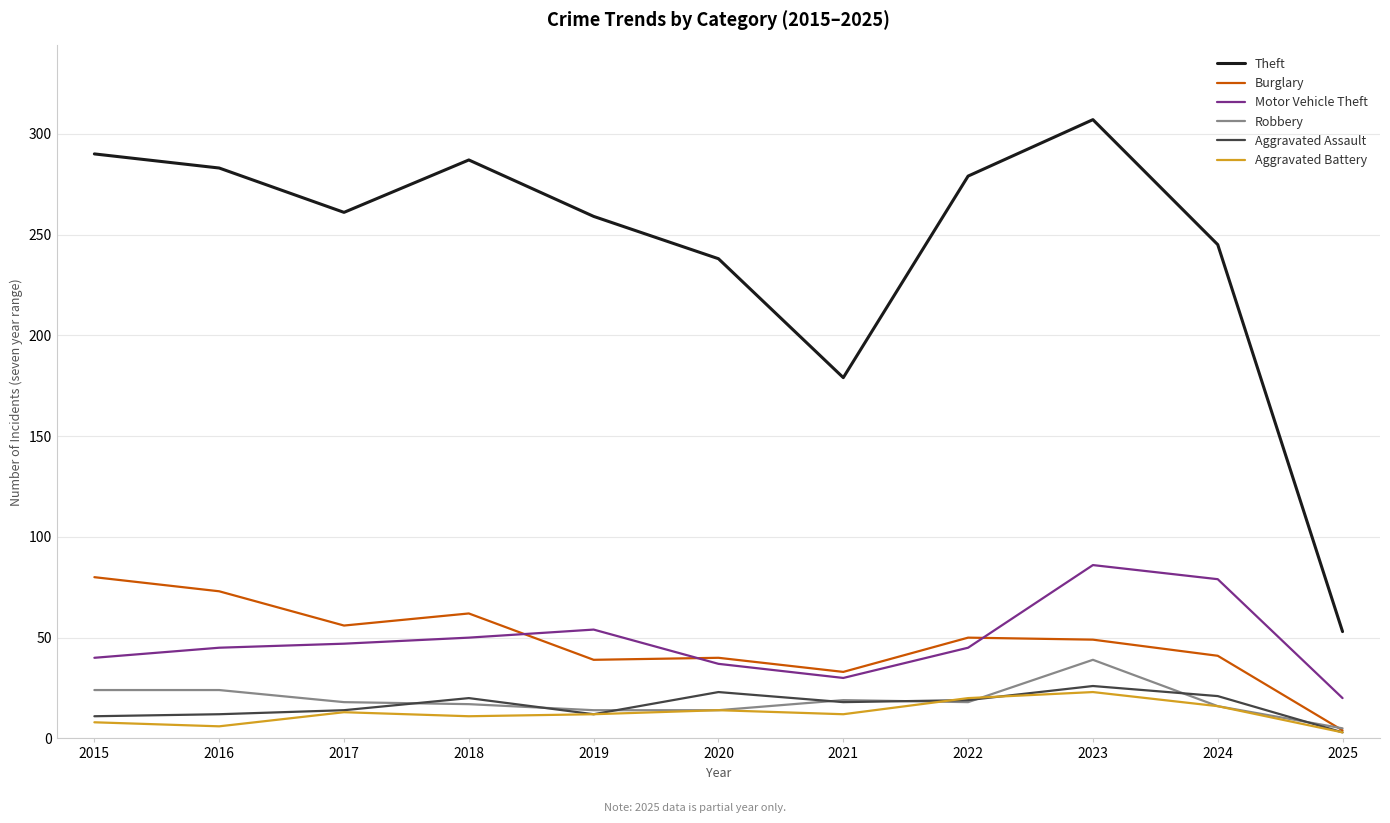

True or false: Burglary and Motor Vehicle Theft cross at least once.

True